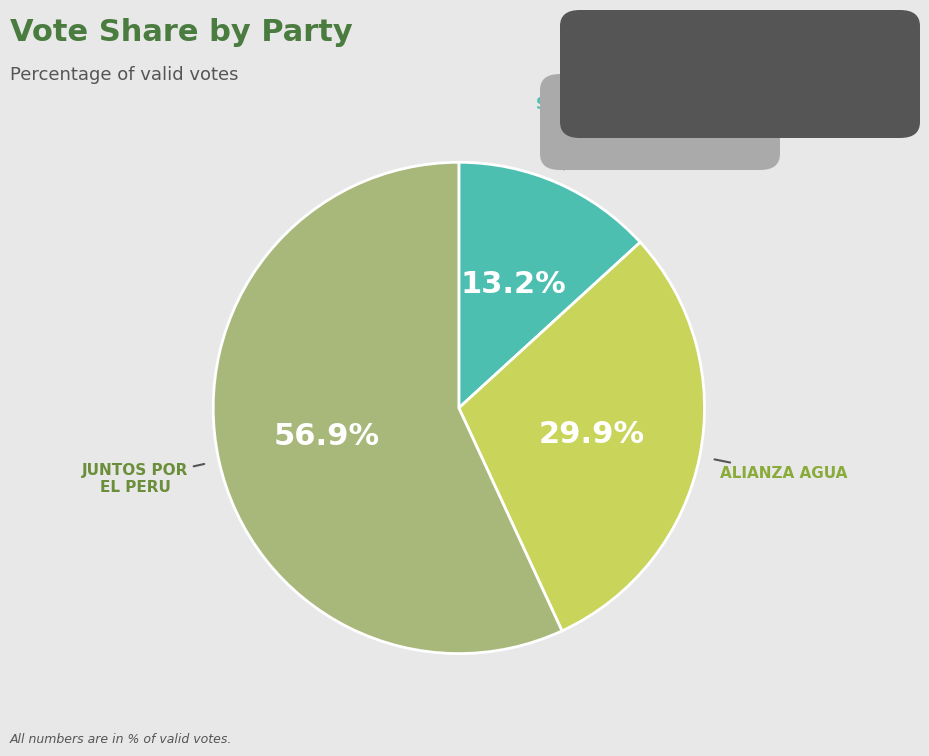

Is there a majority slice in this chart?

Yes